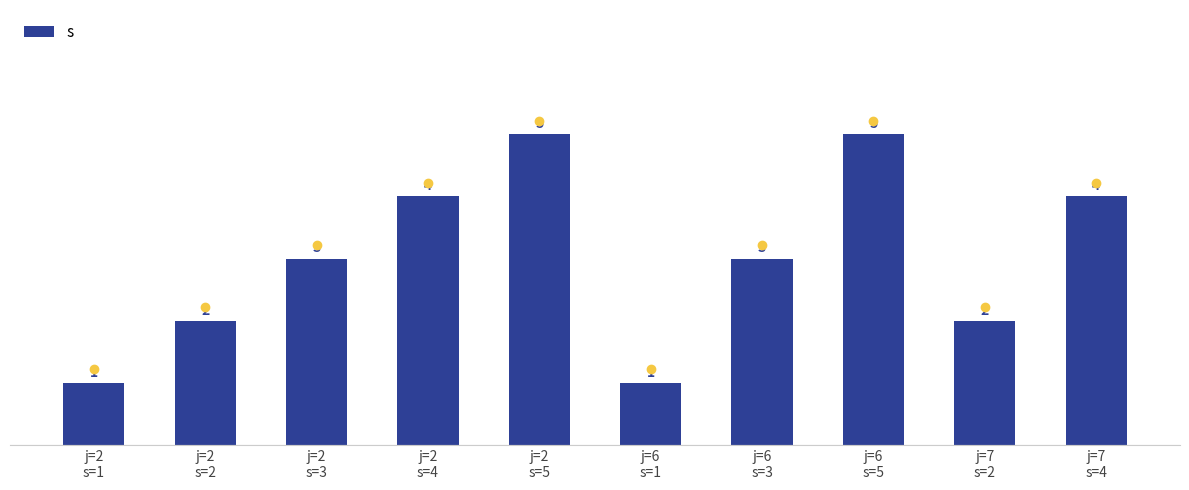

What is the greatest value displayed?

5